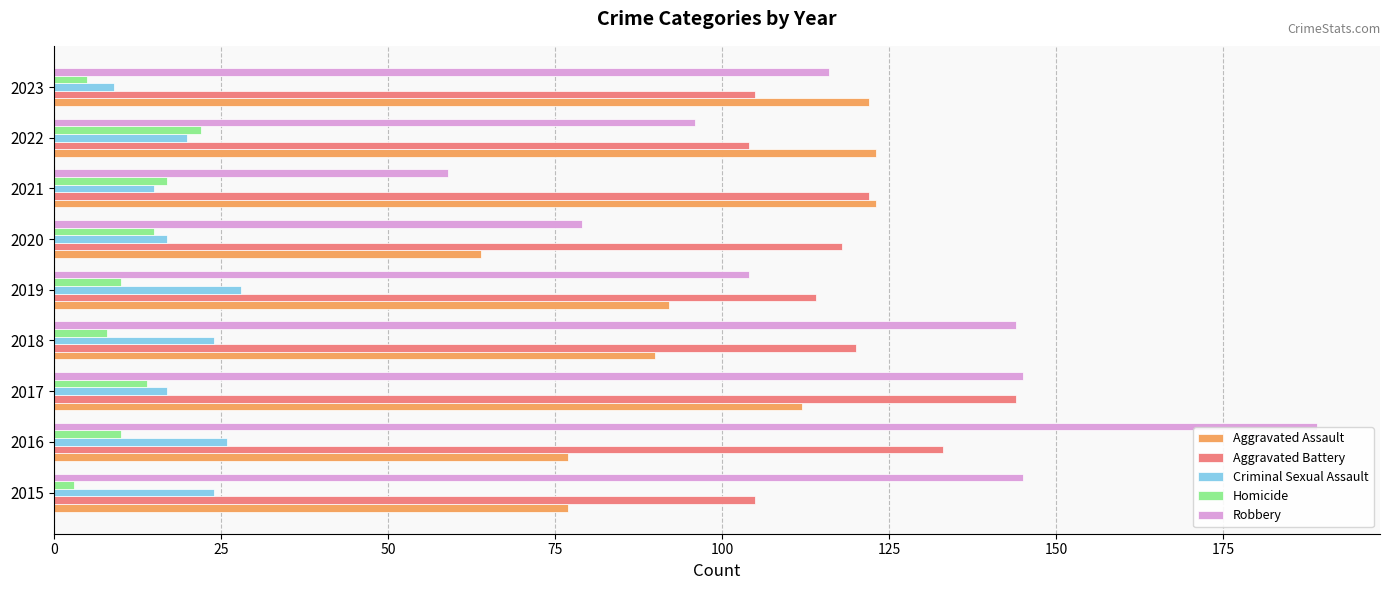

Between 2015 and 2017, which series saw the biggest shift?

Aggravated Battery